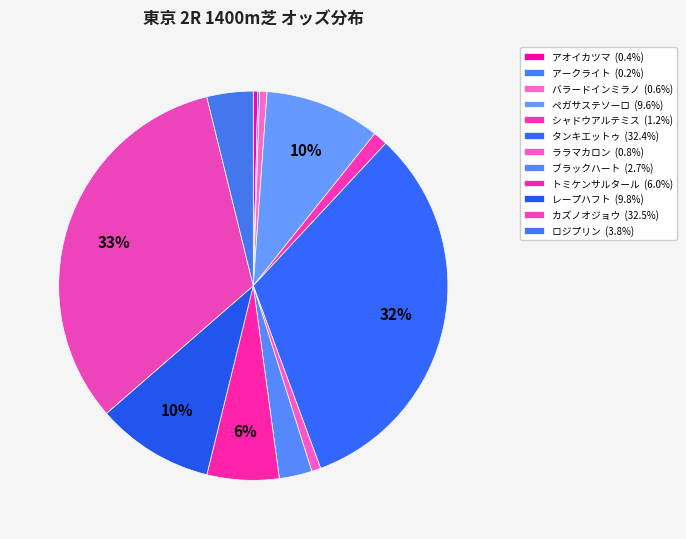

Rank the categories by value from highest to lowest.

カズノオジョウ, タンキエットゥ, レープハフト, ペガサステソーロ, トミケンサルタール, ロジプリン, ブラックハート, シャドウアルテミス, ララマカロン, バラードインミラノ, アオイカツマ, アークライト